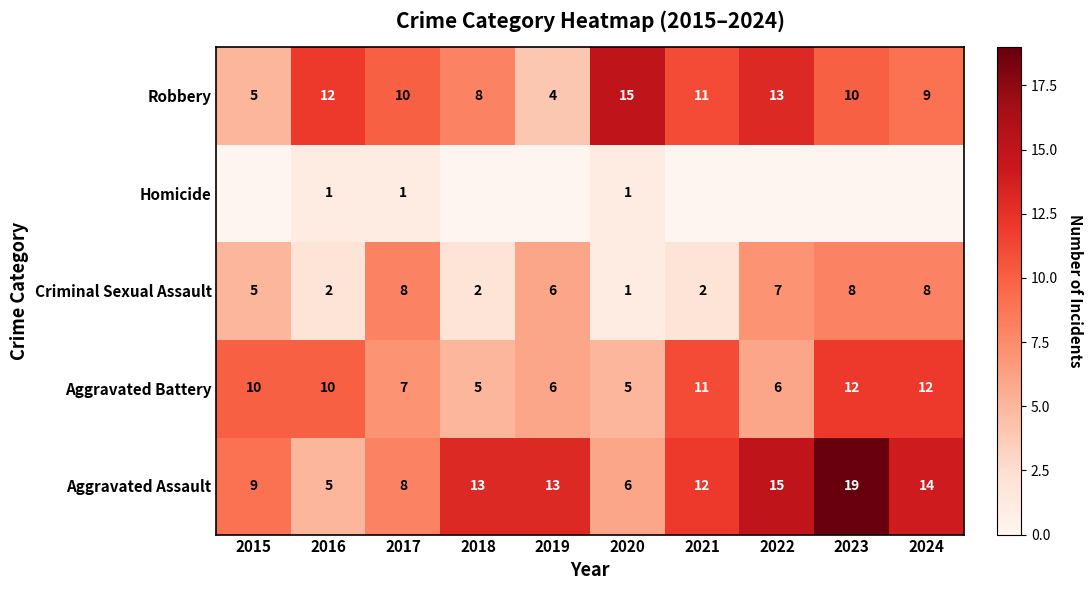

What is the difference between the second highest and second lowest values in the Aggravated Assault series?

9